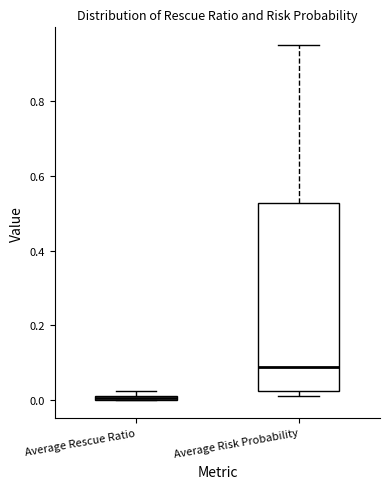

Comparing the boxes themselves (not the whiskers), which one is the tallest?

Average Risk Probability